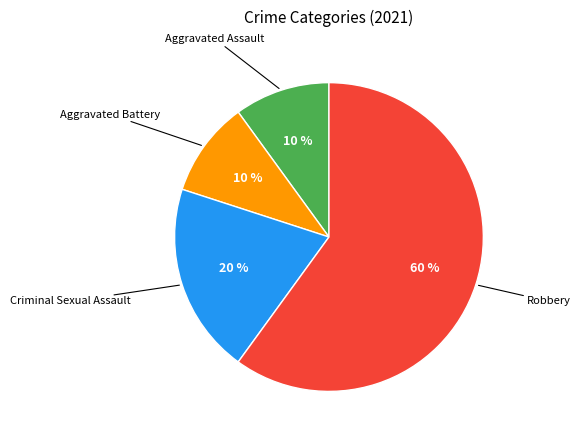

What percentage is the Aggravated Battery slice, to the nearest percent?

10%